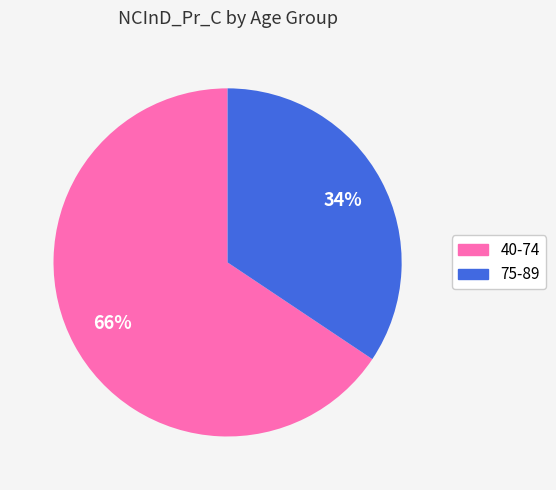

To the nearest percent, what percentage of the pie is 75-89?

34%